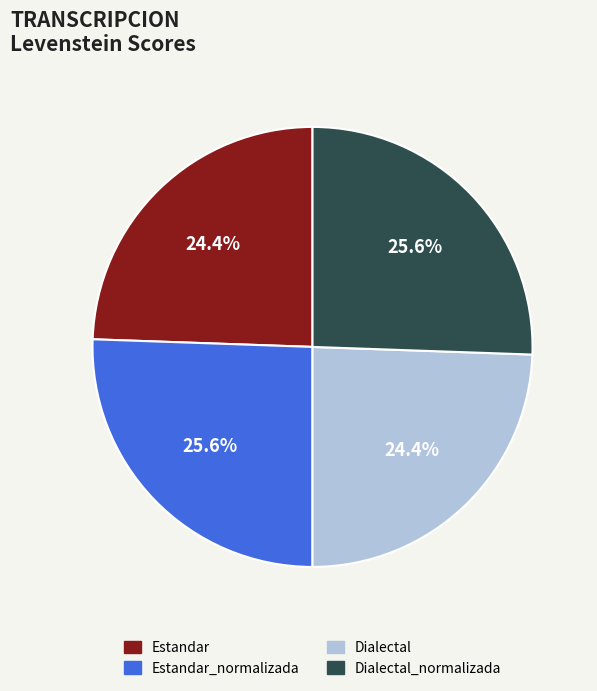

What percentage do Dialectal_normalizada and Estandar together represent?

50.0%